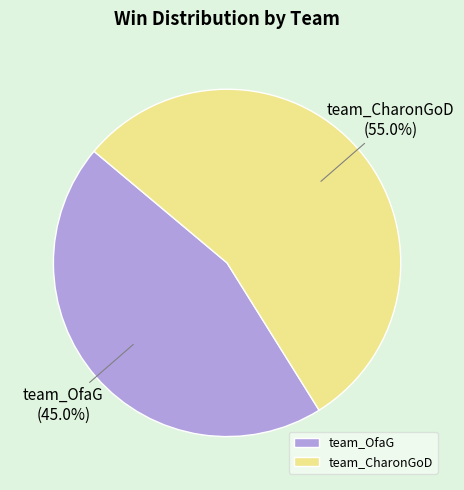

Which has a higher value, team_CharonGoD or team_OfaG?

team_CharonGoD